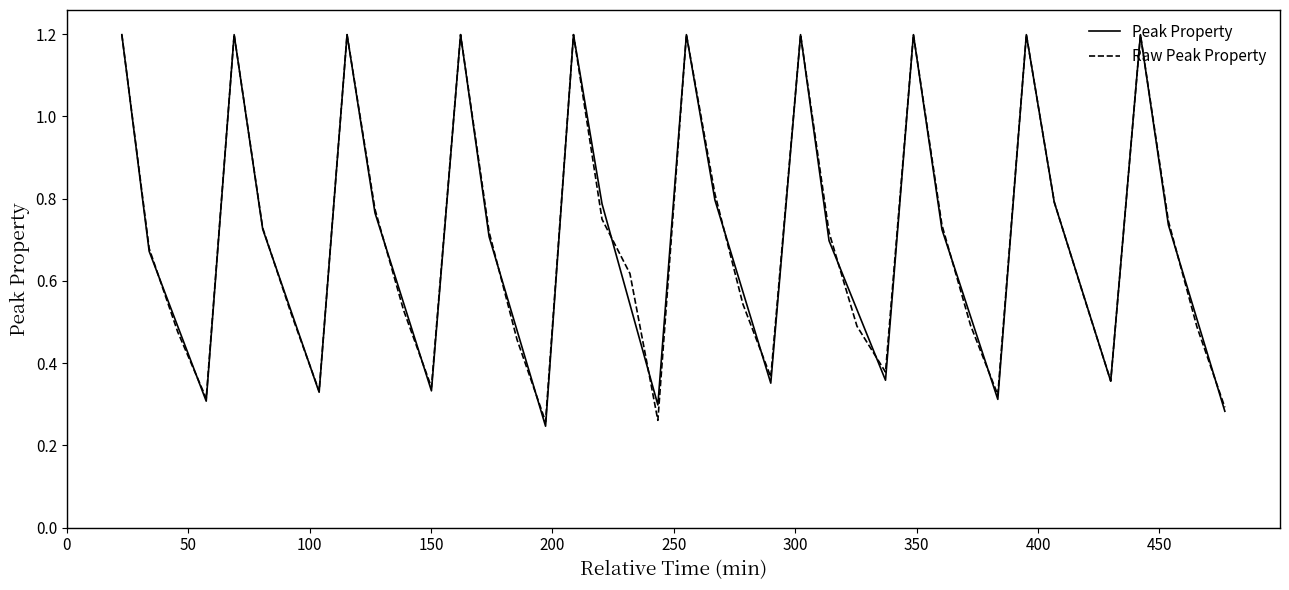

How many Peak Property values are between 0 and 1?

30